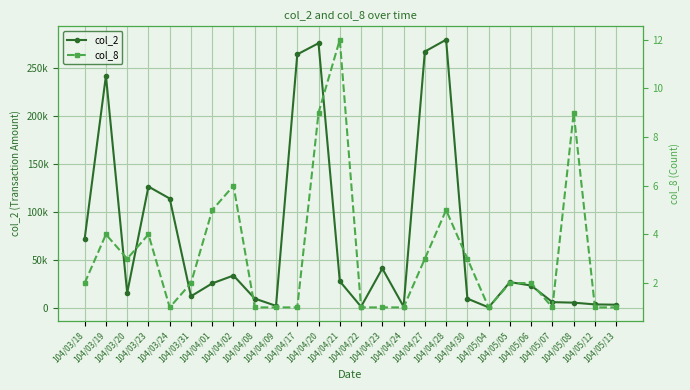

Where is col_2 nearest to the value 140075?

104/03/23